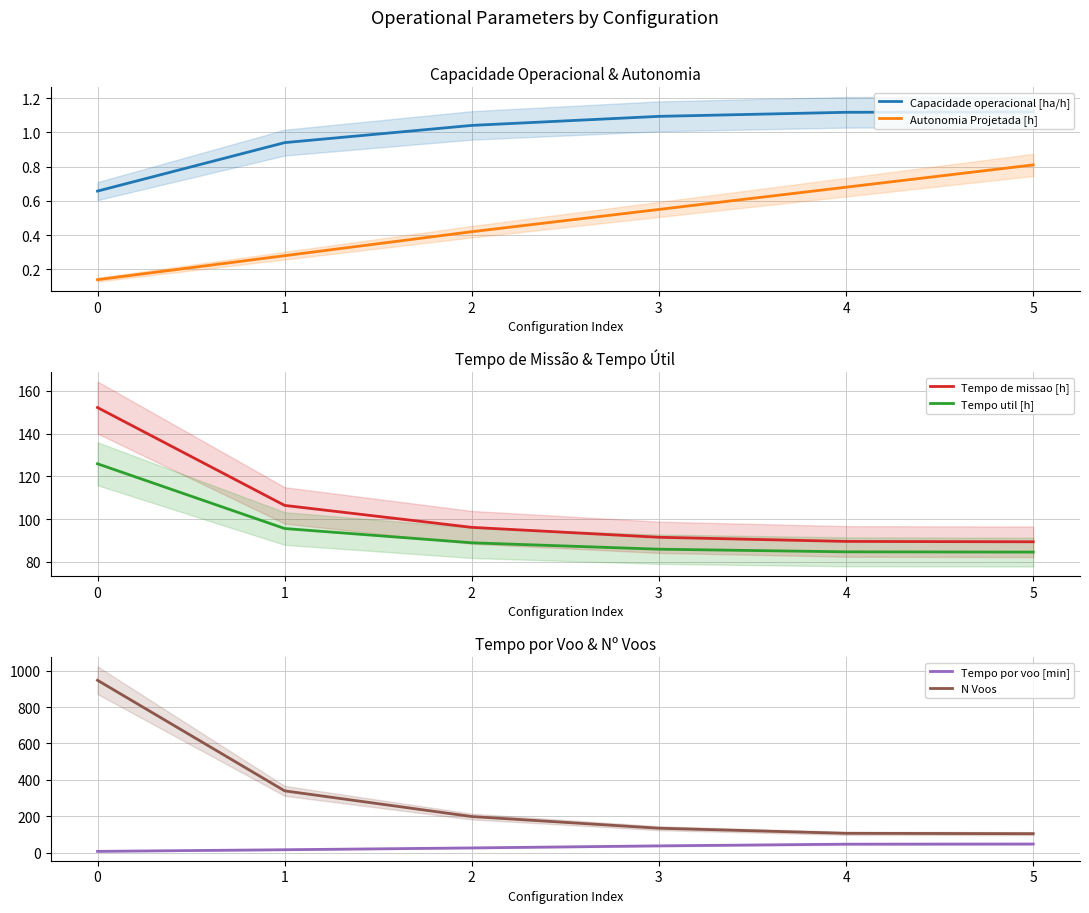

What is the sum of the Tempo por voo [min] values at 1 and 4?

64.3